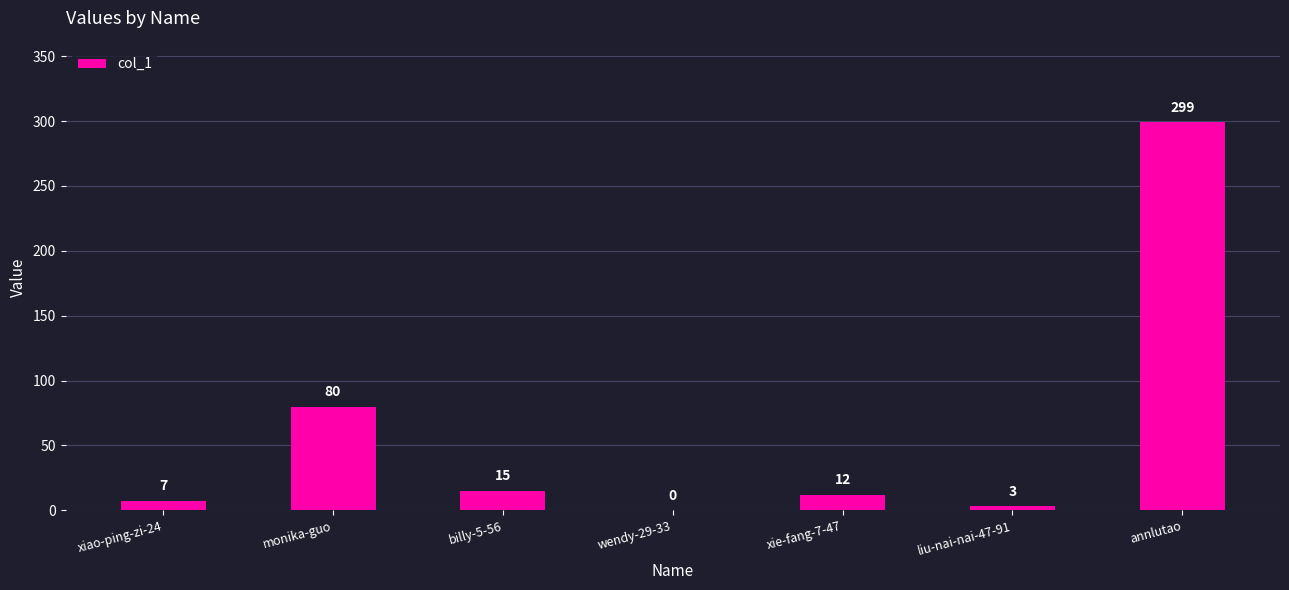

Count the number of data series in this chart.

1